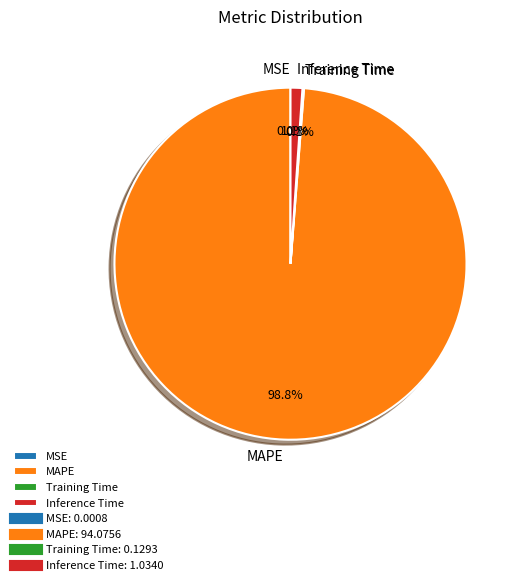

Which slice is the largest?

MAPE